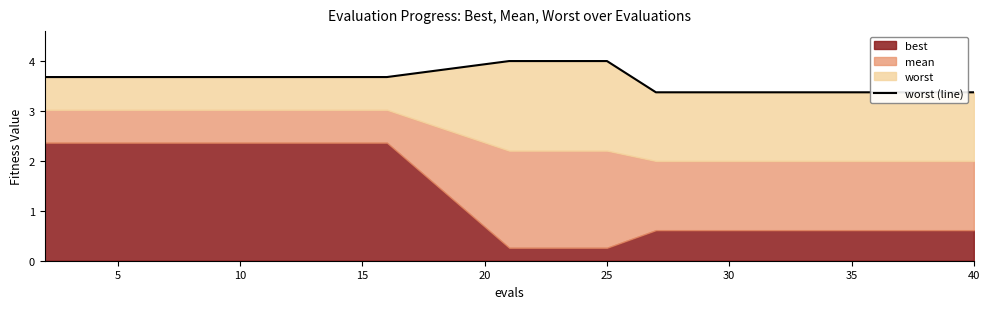

Approximately how many times larger is the value at 15 compared to 10?

1.0